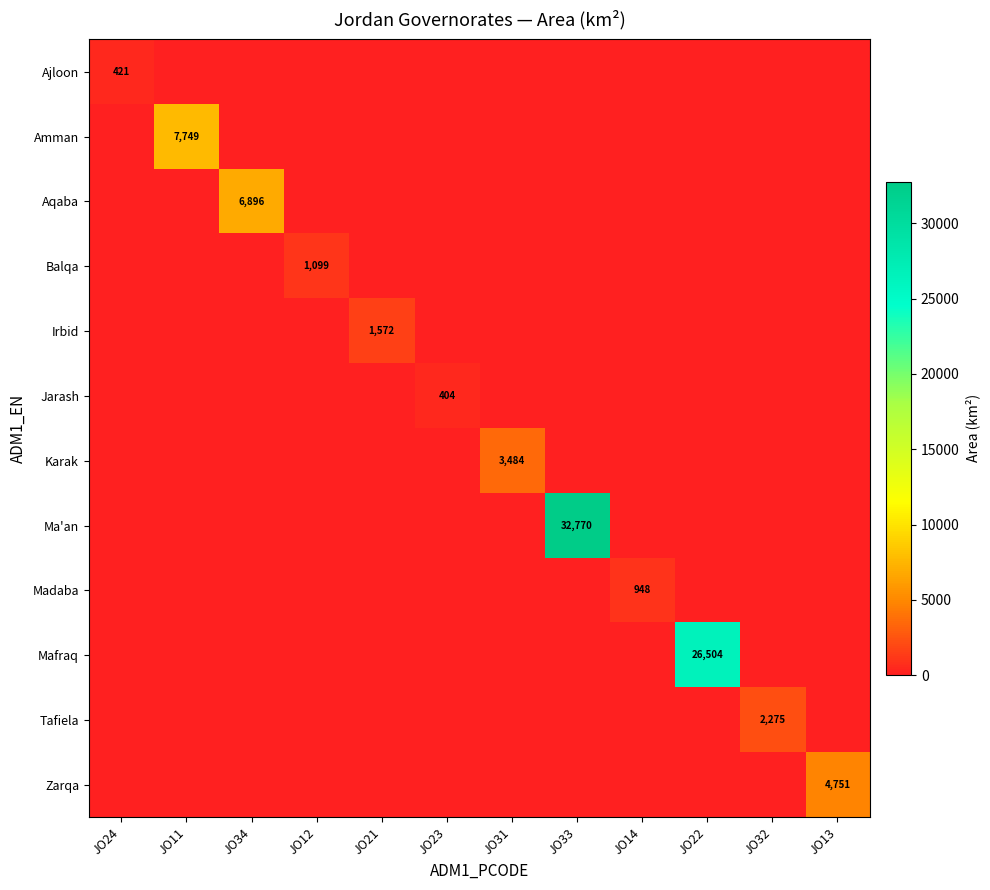

At JO12, list the series in order from smallest to largest.

Ajloon, Amman, Aqaba, Irbid, Jarash, Karak, Ma'an, Madaba, Mafraq, Tafiela, Zarqa, Balqa